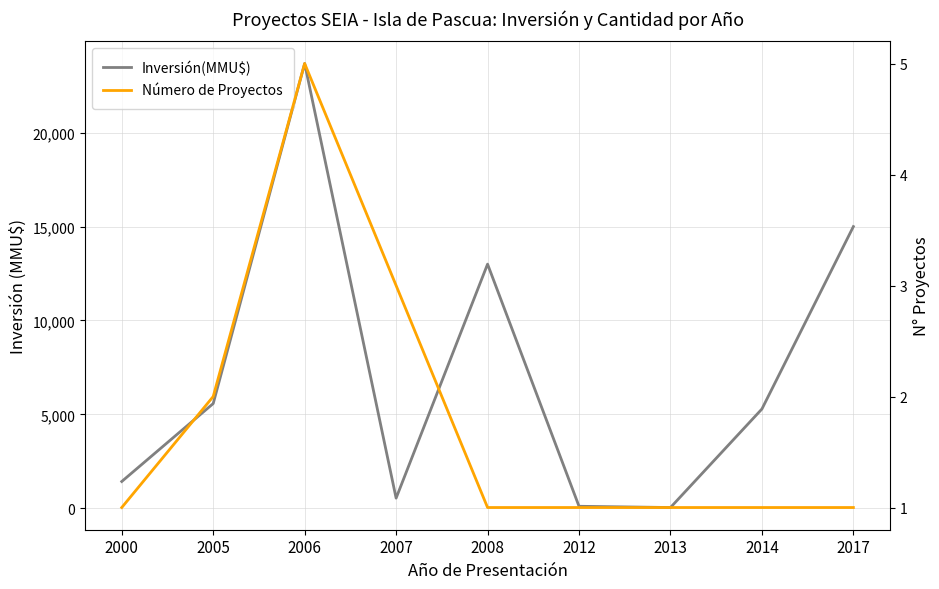

At 2017, list the series in order from largest to smallest.

Inversión(MMU$), Número de Proyectos